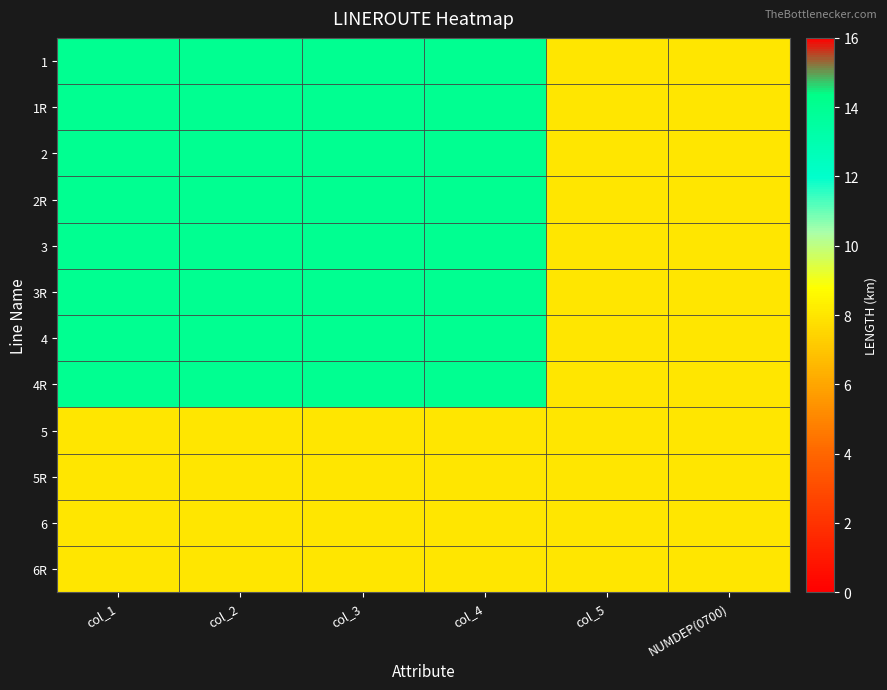

What is the total value across all series at NUMDEP(0700)?

96